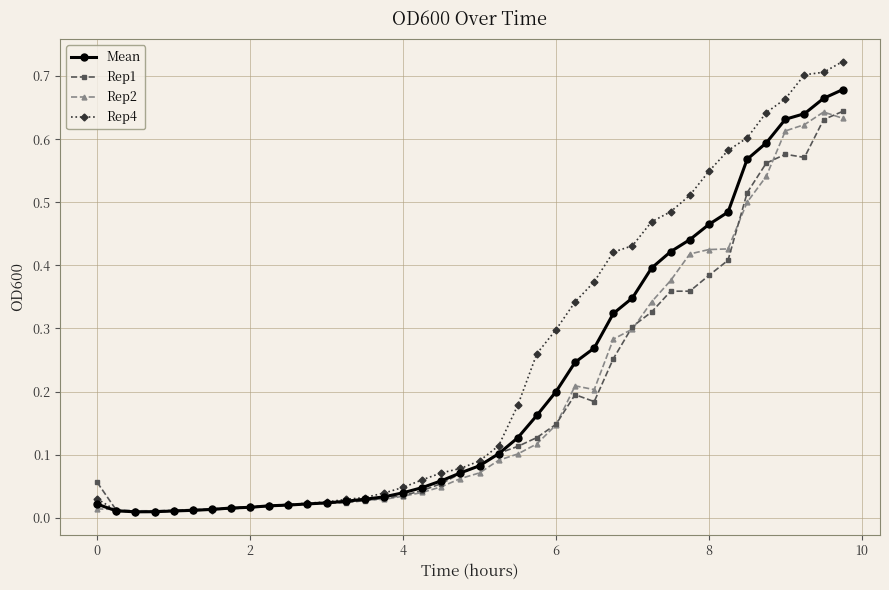

Which series has the largest range (max minus min)?

Rep4